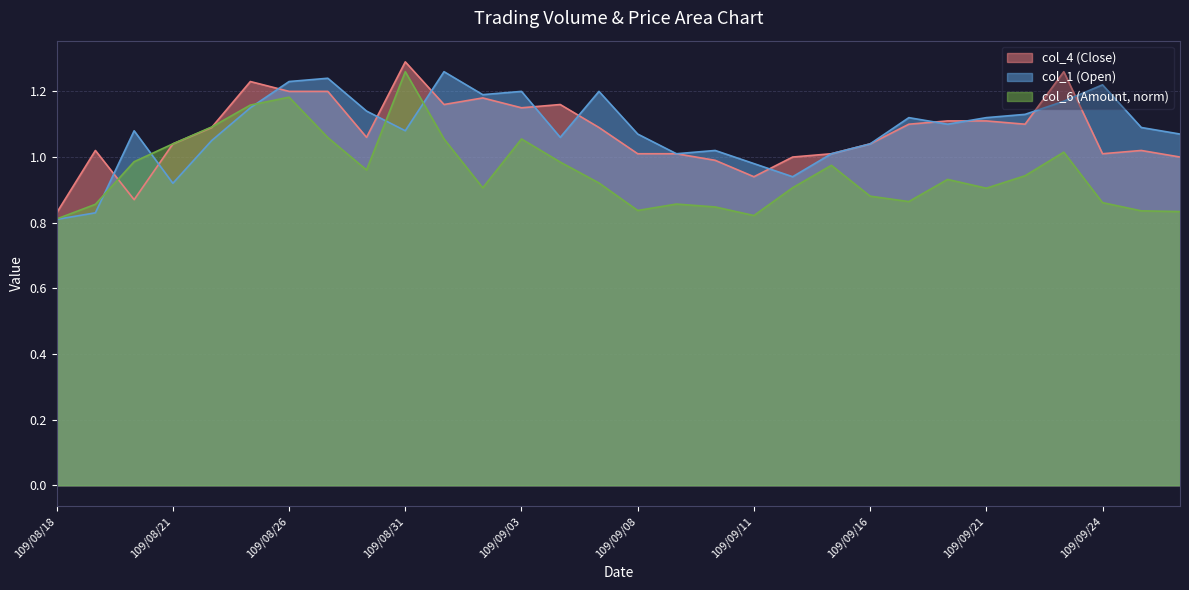

Reading right to left, transcribe all the data shown in this chart.

col_6: 109/09/28=0.8	109/09/25=0.8	109/09/24=0.9	109/09/23=1.0	109/09/22=0.9	109/09/21=0.9	109/09/18=0.9	109/09/17=0.9	109/09/16=0.9	109/09/15=1.0	109/09/14=0.9	109/09/11=0.8	109/09/10=0.8	109/09/09=0.9	109/09/08=0.8	109/09/07=0.9	109/09/04=1.0	109/09/03=1.1	109/09/02=0.9	109/09/01=1.1	109/08/31=1.3	109/08/28=1.0	109/08/27=1.1	109/08/26=1.2	109/08/25=1.2	109/08/24=1.1	109/08/21=1.0	109/08/20=1.0	109/08/19=0.9	109/08/18=0.8
col_1: 109/09/28=1.1	109/09/25=1.1	109/09/24=1.2	109/09/23=1.2	109/09/22=1.1	109/09/21=1.1	109/09/18=1.1	109/09/17=1.1	109/09/16=1.0	109/09/15=1.0	109/09/14=0.9	109/09/11=1.0	109/09/10=1.0	109/09/09=1.0	109/09/08=1.1	109/09/07=1.2	109/09/04=1.1	109/09/03=1.2	109/09/02=1.2	109/09/01=1.3	109/08/31=1.1	109/08/28=1.1	109/08/27=1.2	109/08/26=1.2	109/08/25=1.1	109/08/24=1.1	109/08/21=0.9	109/08/20=1.1	109/08/19=0.8	109/08/18=0.8
col_4: 109/09/28=1.0	109/09/25=1.0	109/09/24=1.0	109/09/23=1.3	109/09/22=1.1	109/09/21=1.1	109/09/18=1.1	109/09/17=1.1	109/09/16=1.0	109/09/15=1.0	109/09/14=1.0	109/09/11=0.9	109/09/10=1.0	109/09/09=1.0	109/09/08=1.0	109/09/07=1.1	109/09/04=1.2	109/09/03=1.1	109/09/02=1.2	109/09/01=1.2	109/08/31=1.3	109/08/28=1.1	109/08/27=1.2	109/08/26=1.2	109/08/25=1.2	109/08/24=1.1	109/08/21=1.0	109/08/20=0.9	109/08/19=1.0	109/08/18=0.8